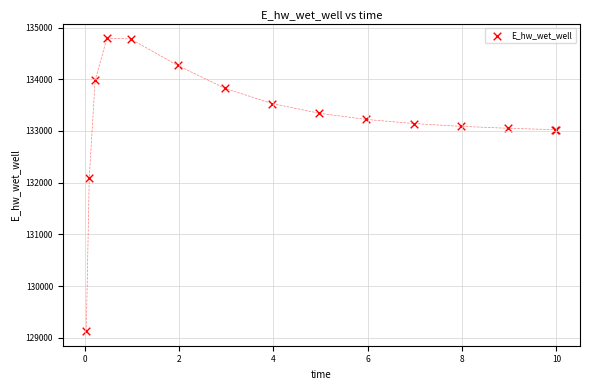

What Y value in the scatter plot is closest to 131963?

132086.4